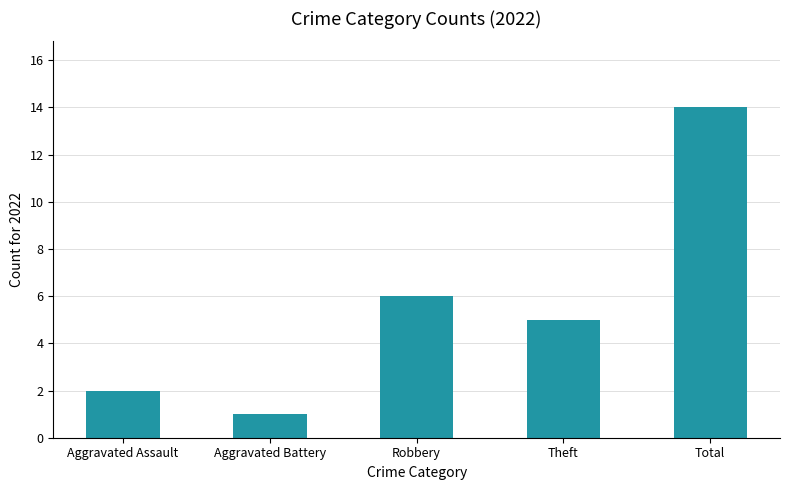

Rank the categories by value from highest to lowest.

Total, Robbery, Theft, Aggravated Assault, Aggravated Battery